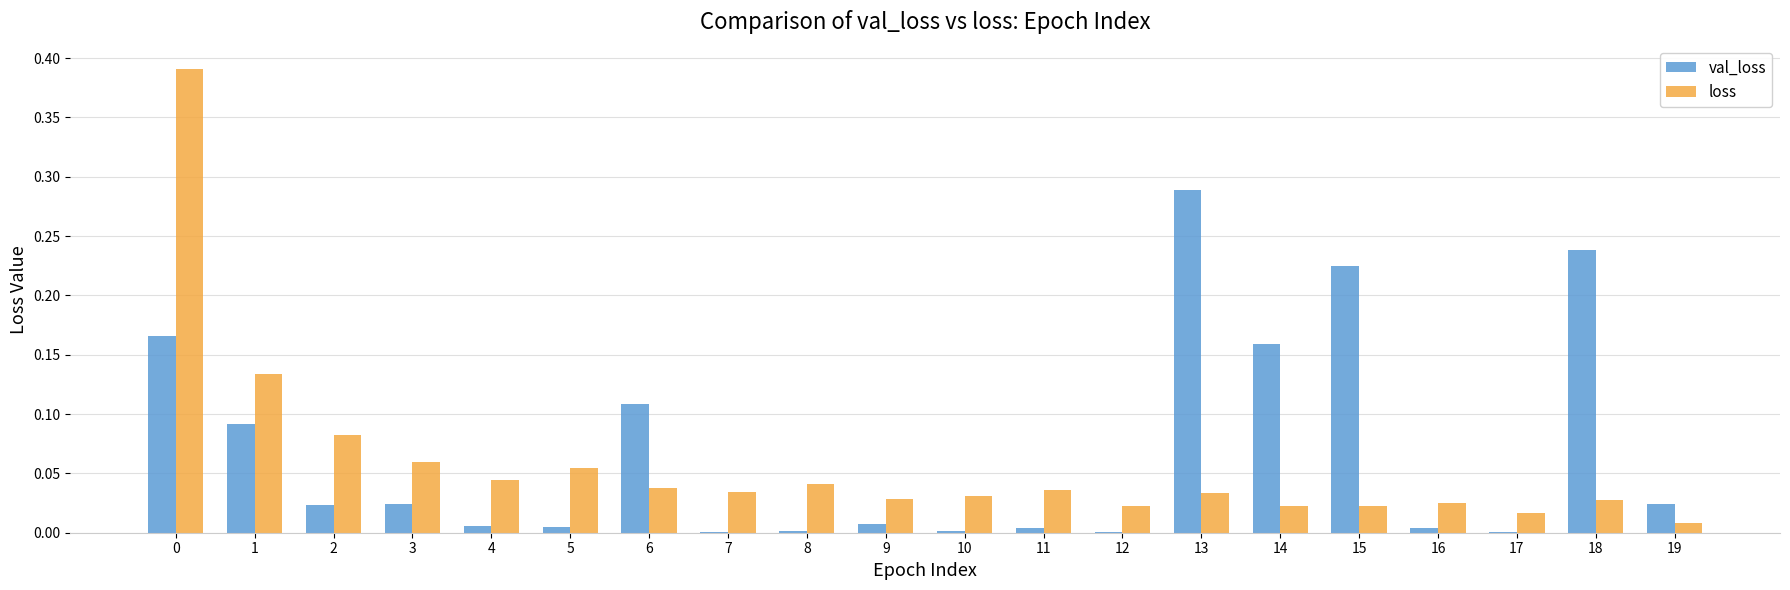

What are all the series names shown in the legend?

val_loss, loss